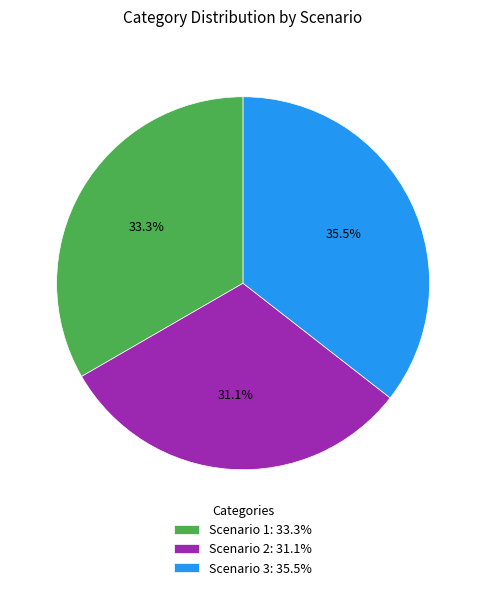

What percentage is the Scenario 1 slice, to the nearest percent?

33%